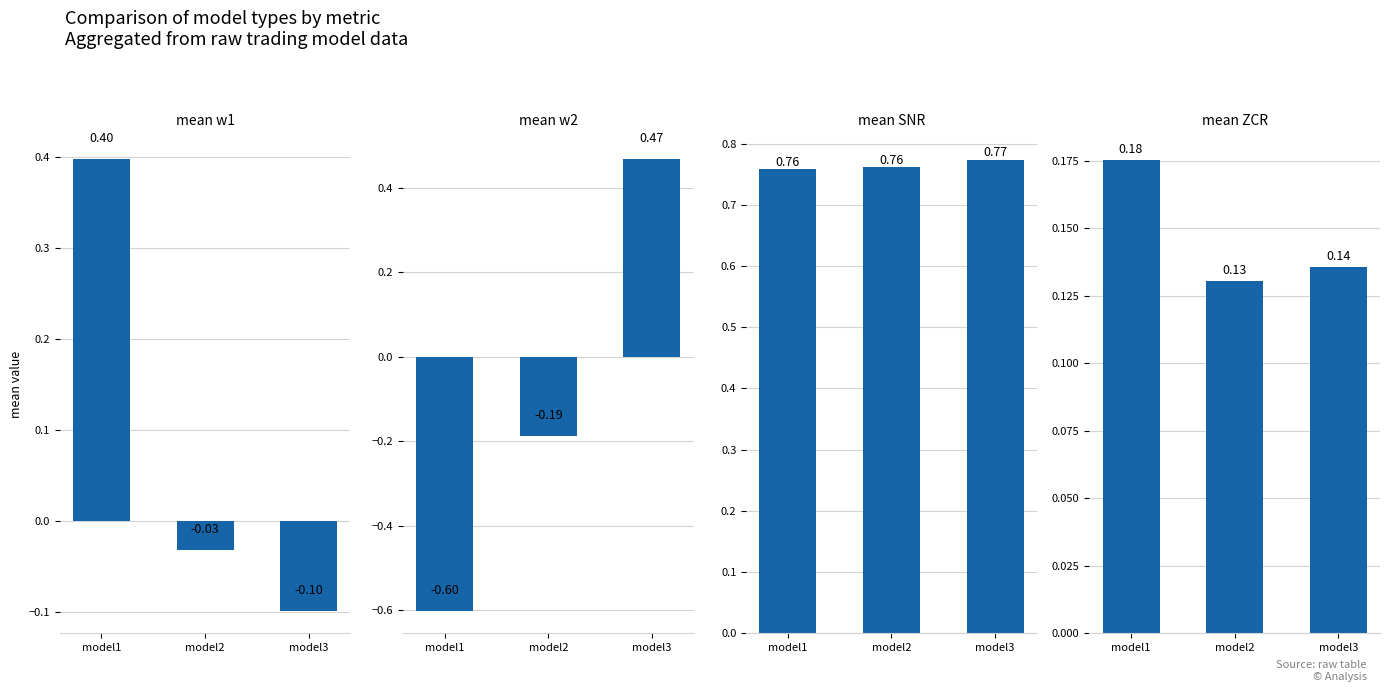

Which series has the widest spread of values?

mean w2